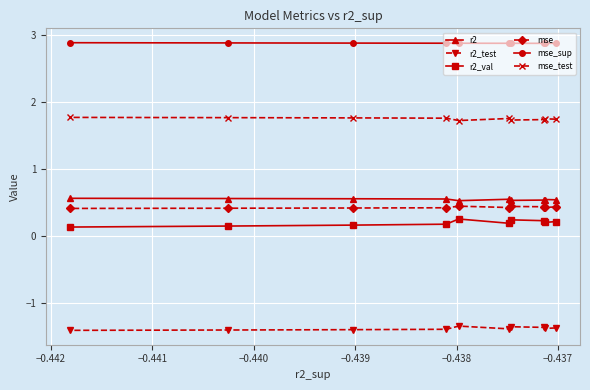

What is the value of the mse_sup point at the 9th from the left?

2.9